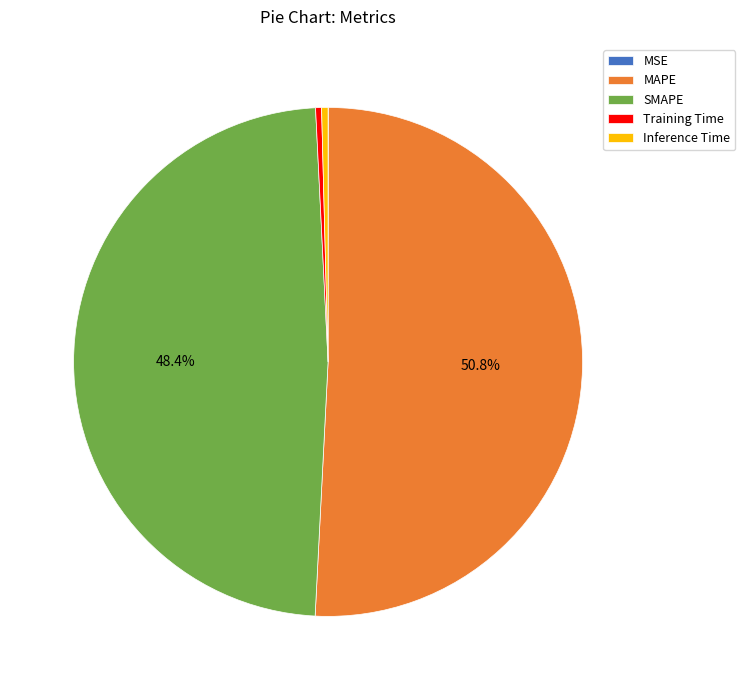

Is MAPE the majority of the pie?

Yes